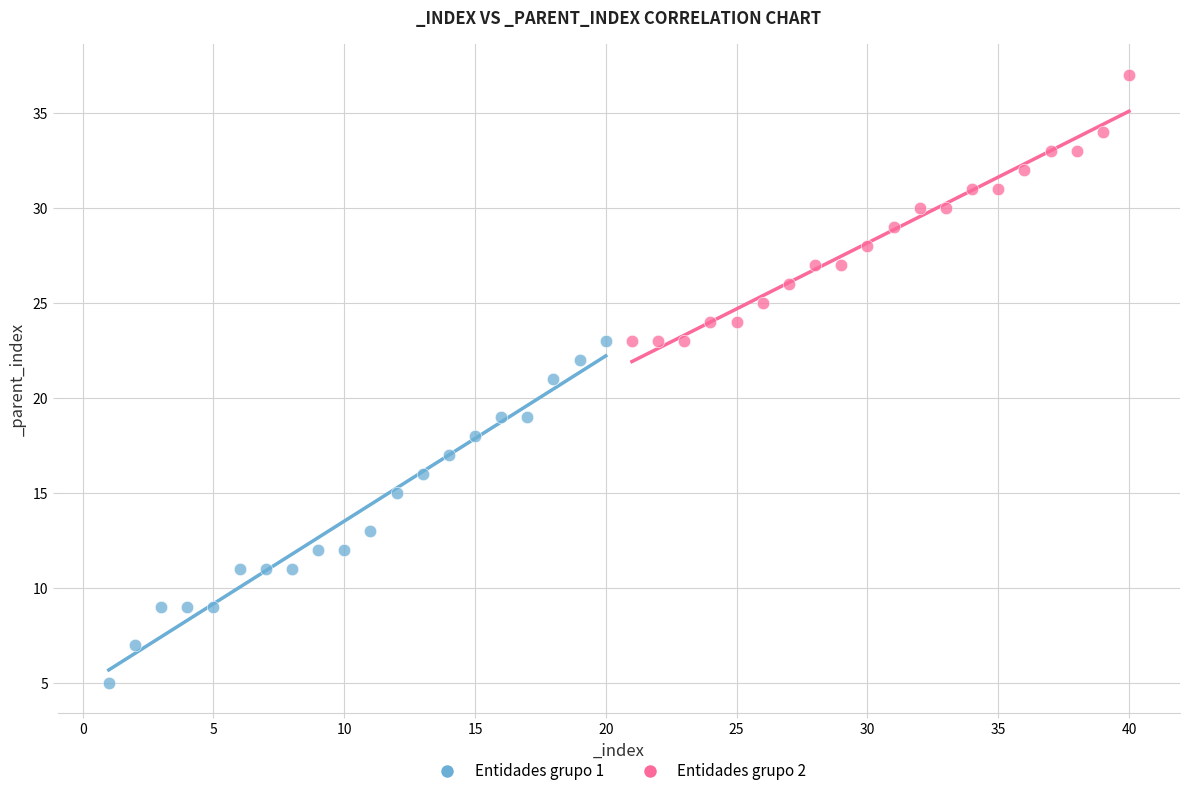

What are all the series names shown in the legend?

Entidades grupo 1, Entidades grupo 2